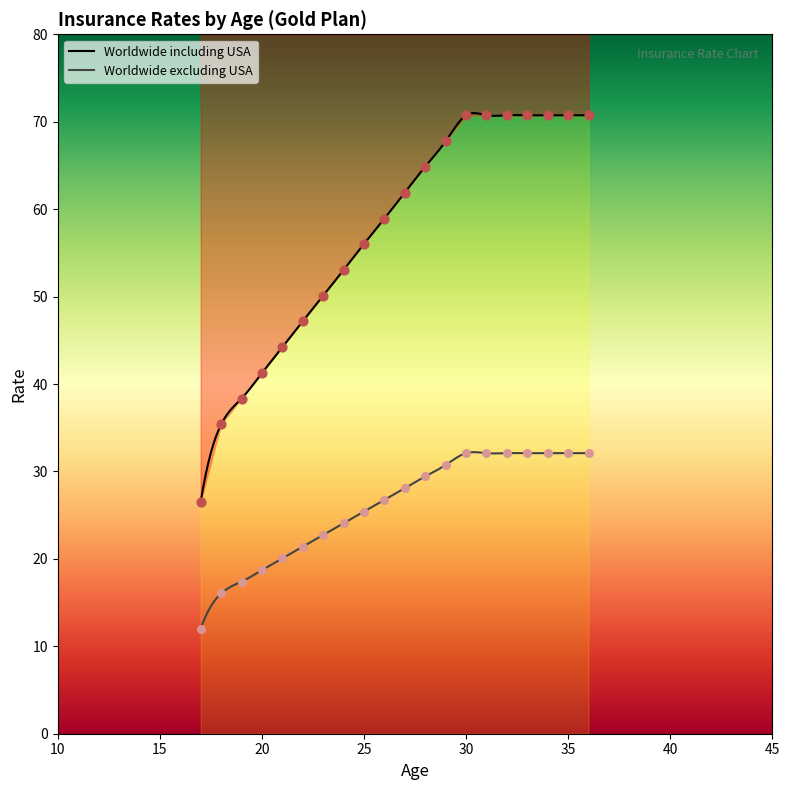

Which series has the largest total across all categories?

Worldwide including USA